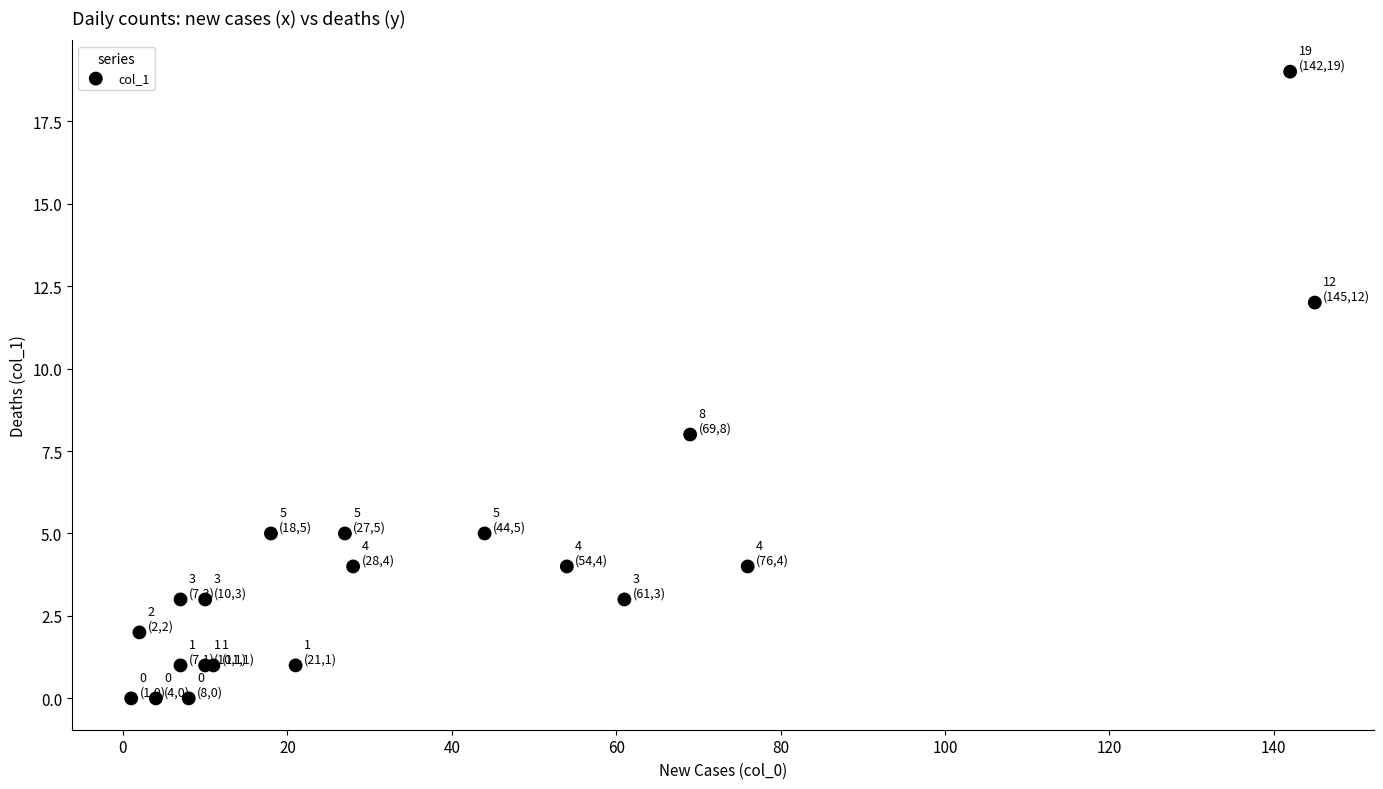

What Y value in the scatter plot is closest to 9?

8